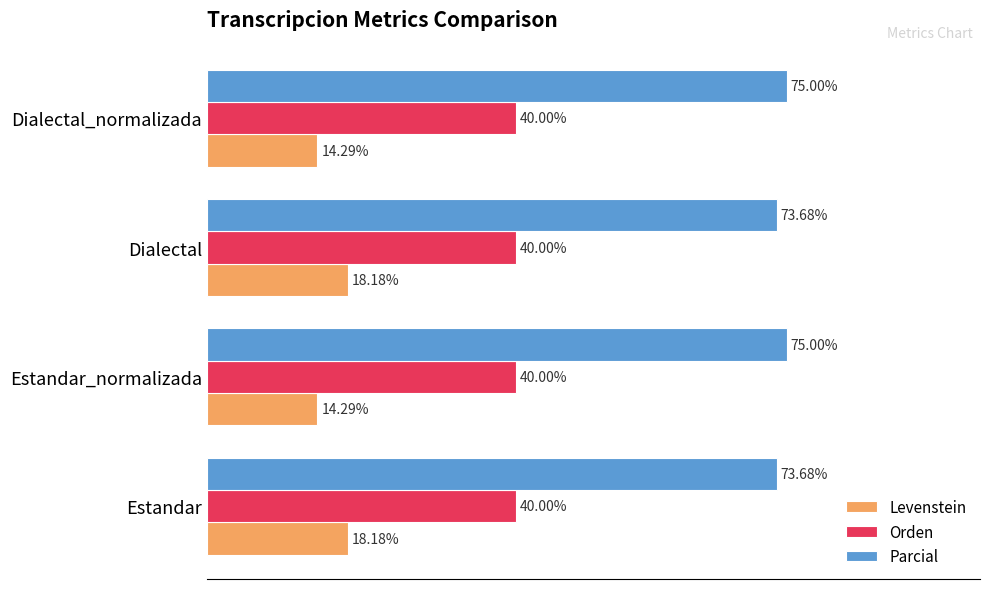

Rank the series by their average value, from highest to lowest.

Parcial, Orden, Levenstein